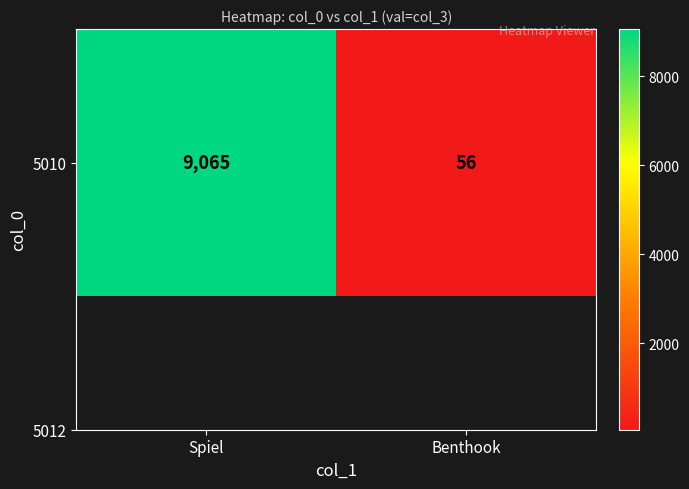

What is the sum of all values?

9121